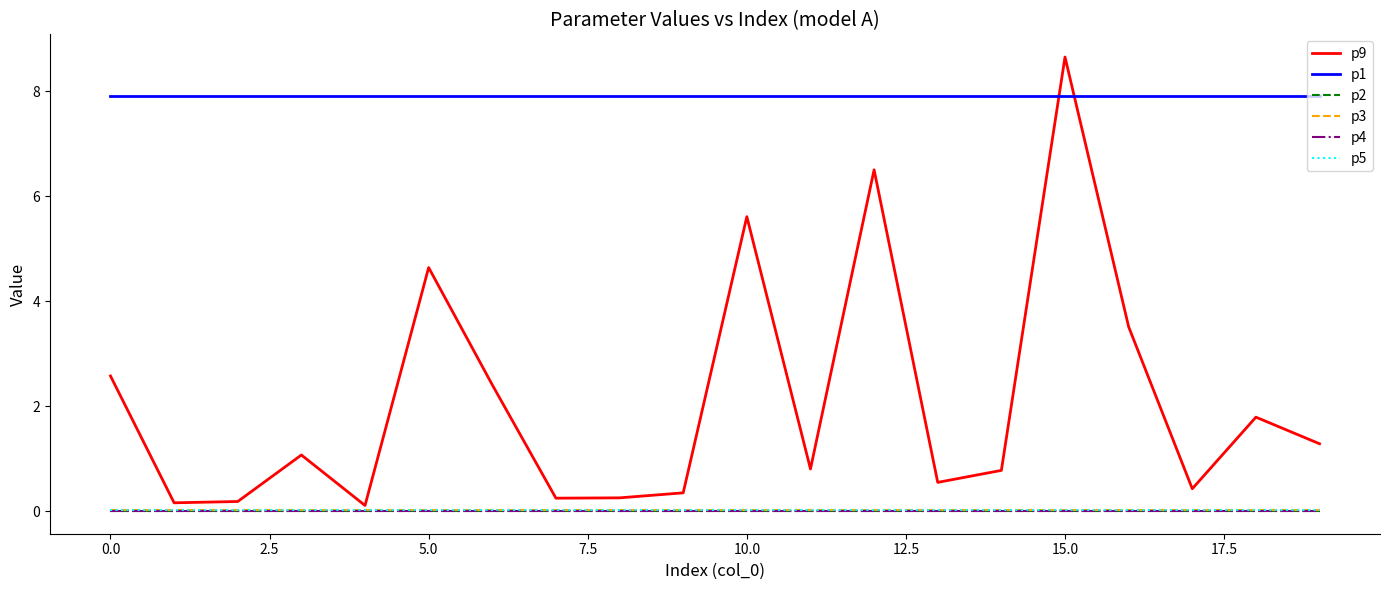

True or false: p5 and p2 cross at least once.

False